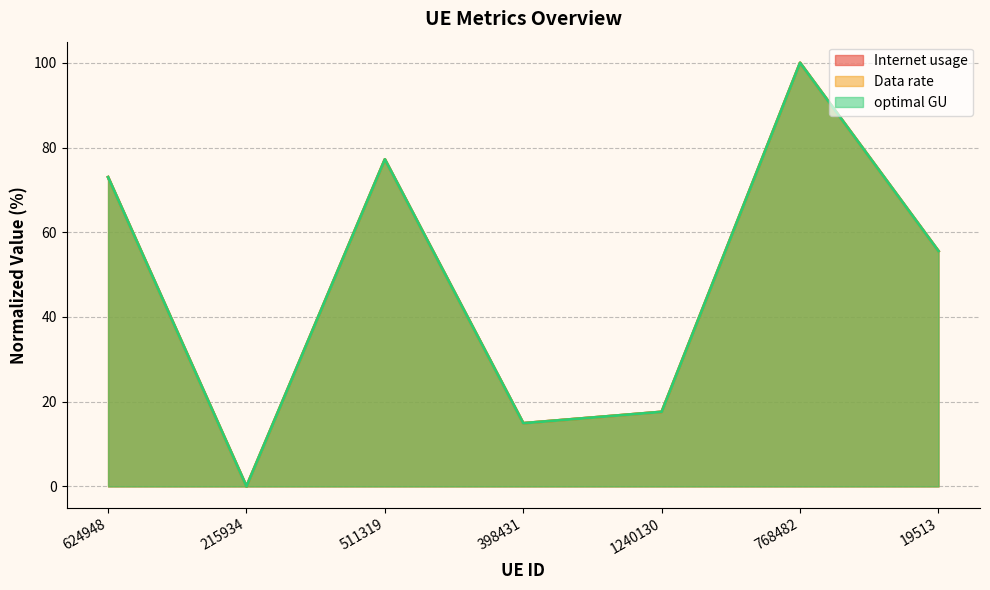

In optimal GU, how many points are lower than both neighbors (excluding endpoints)?

2